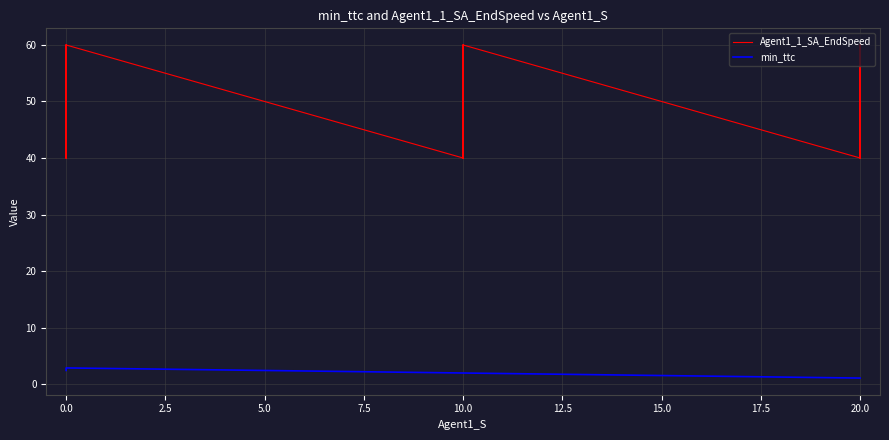

What is the sum of all Agent1_1_SA_EndSpeed values?

1350.0